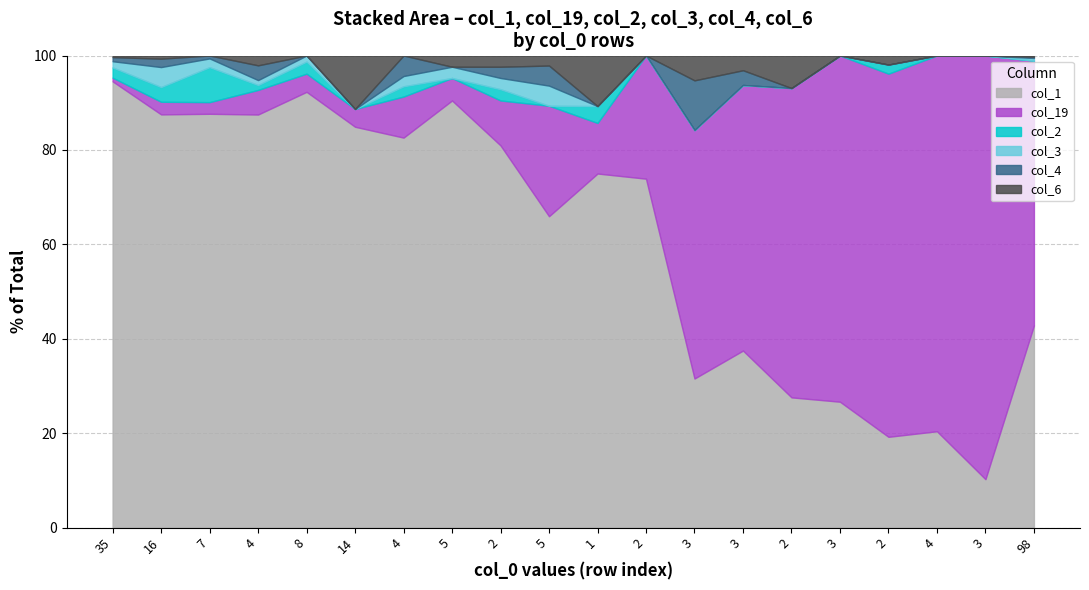

Is the value of col_2 at 5 greater than the value of col_19 at 3?

No